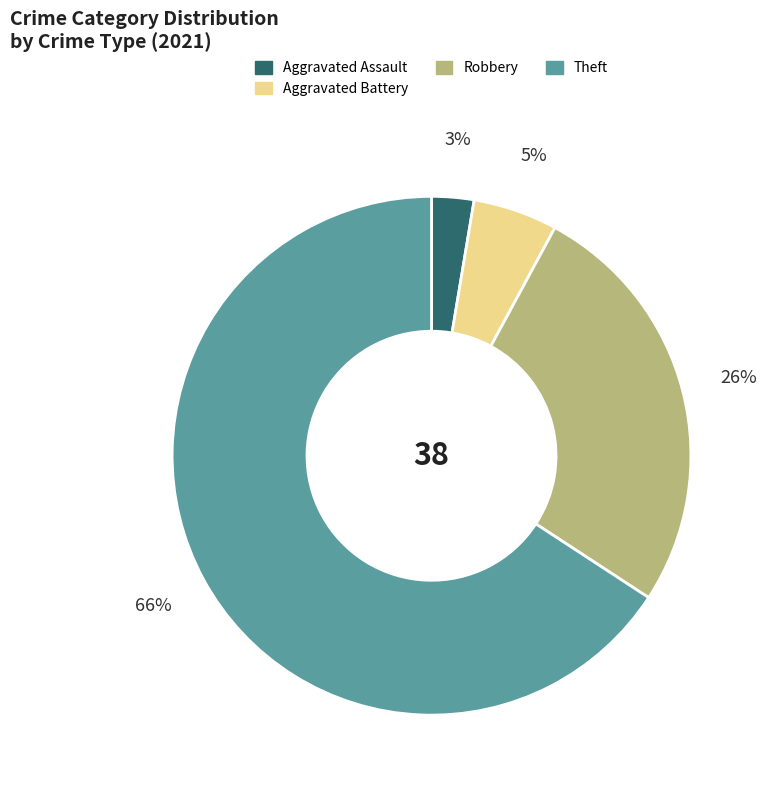

To the nearest percent, what is the average slice percentage?

25%